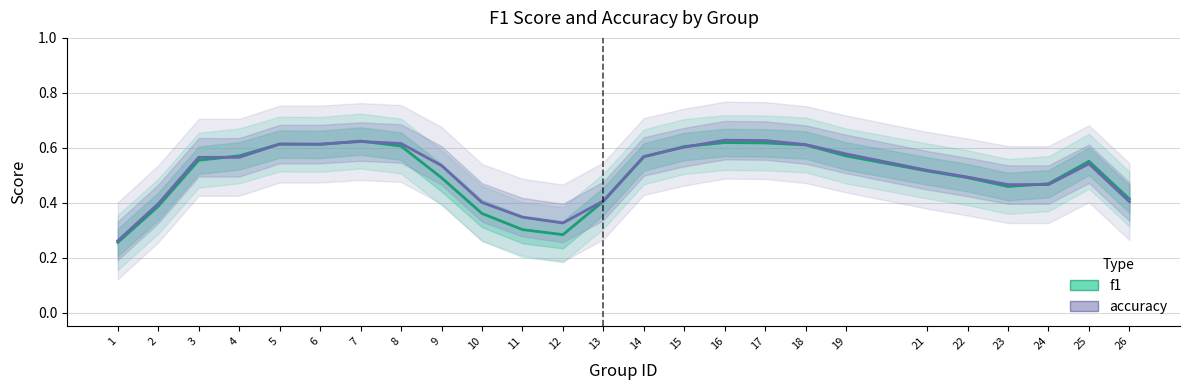

The value of accuracy at 4 is 0.6. True or false?

True